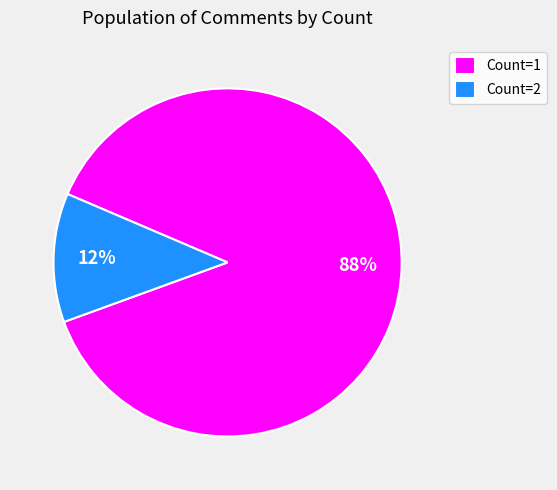

To the nearest percent, what is the average slice percentage?

50%